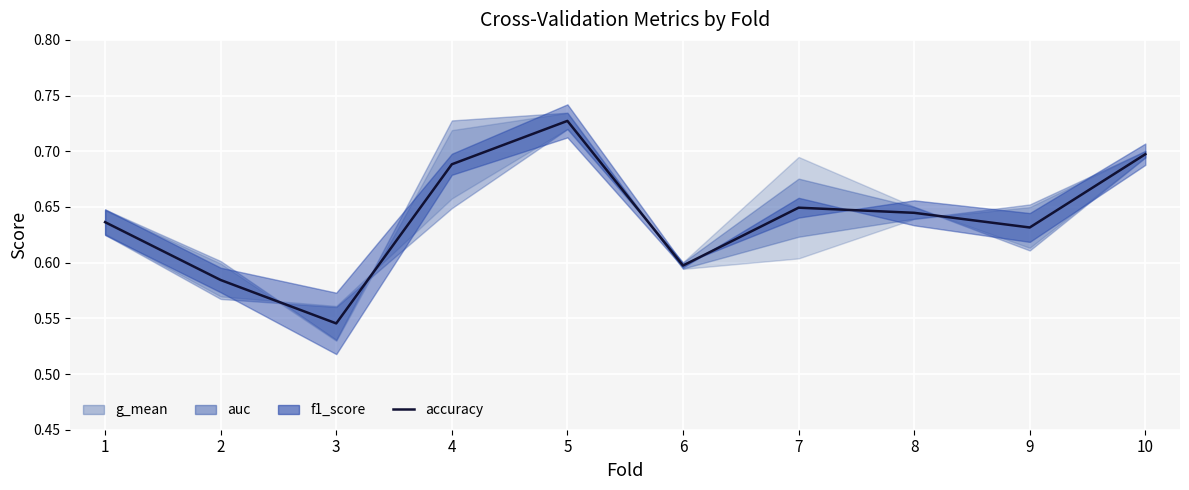

Is it true that the value at 7 is 0.1?

False